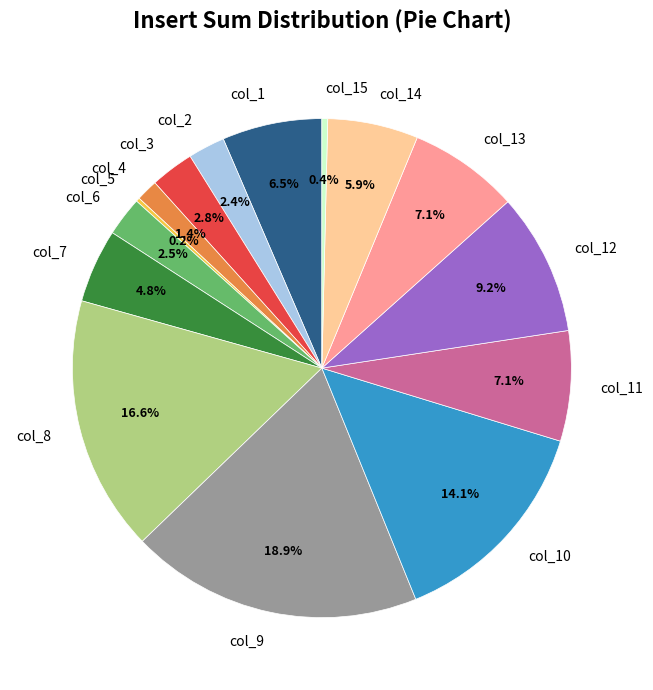

Is it true that col_10 is 22% of the pie?

False